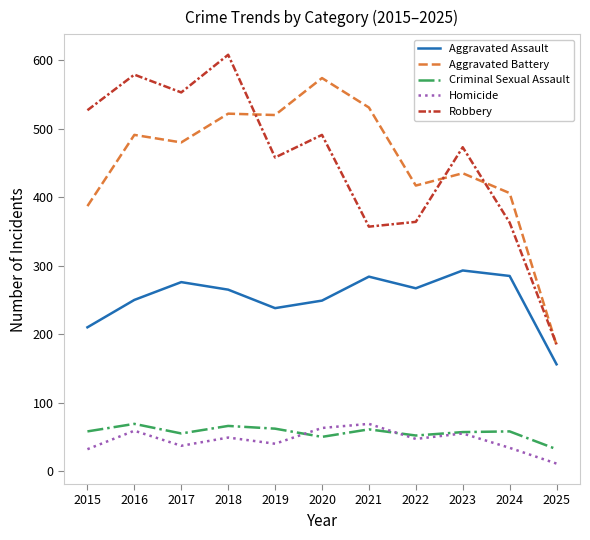

True or false: Homicide has a value of 37 at 2017.

True